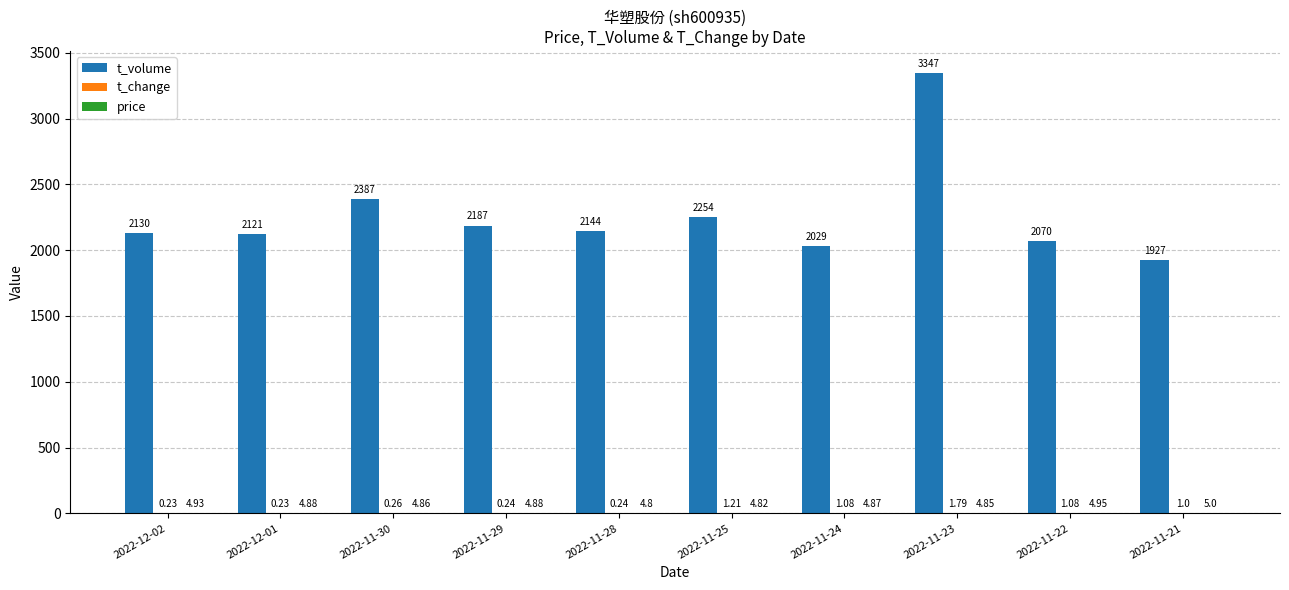

Between 2022-12-02 and 2022-11-21, which series saw the biggest shift?

t_volume